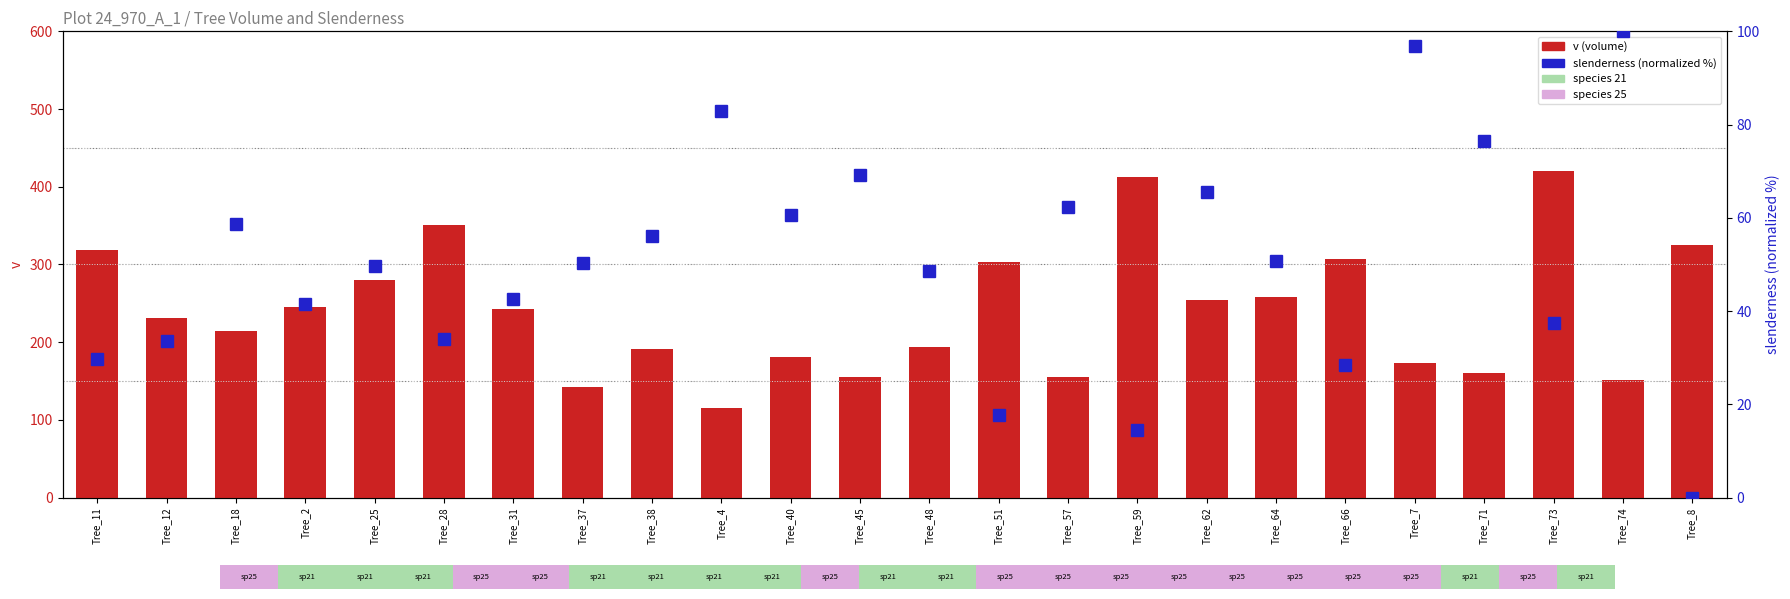

Is the value of slenderness at Tree_62 greater than the value of v at Tree_38?

No